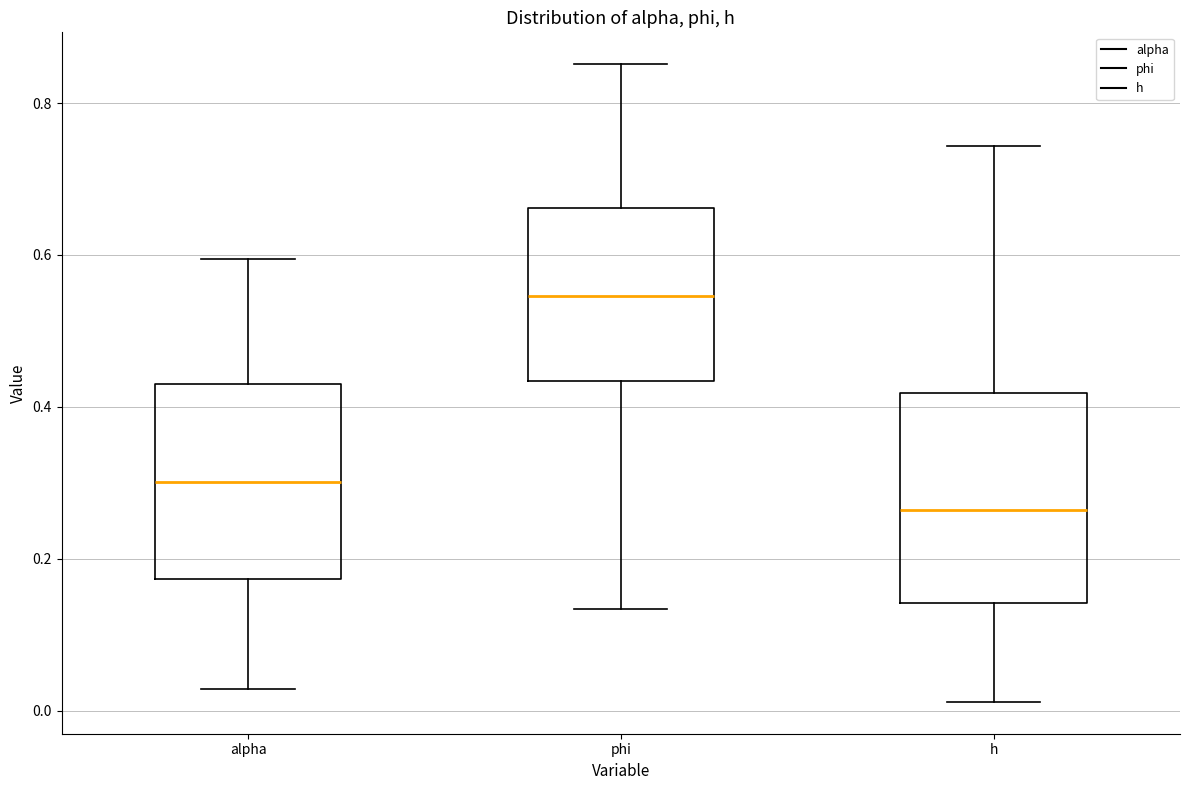

Reading left to right, transcribe this box plot: for each box, give where its median line is, the range the box spans, and where its two whiskers end, as read against the y-axis. The values are not printed on the chart, so give them approximately, as read against the axis.

alpha: median 0.30, box 0.18 to 0.42, whiskers 0.02 to 0.60
phi: median 0.54, box 0.44 to 0.66, whiskers 0.14 to 0.86
h: median 0.26, box 0.14 to 0.42, whiskers 0.02 to 0.74